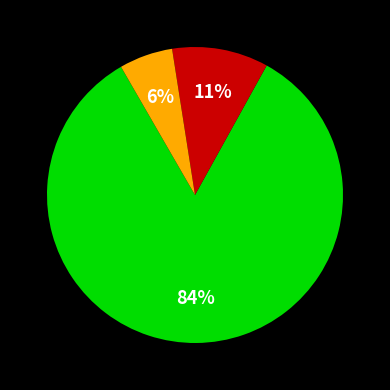

Is there any slice that represents more than half of the pie?

Yes